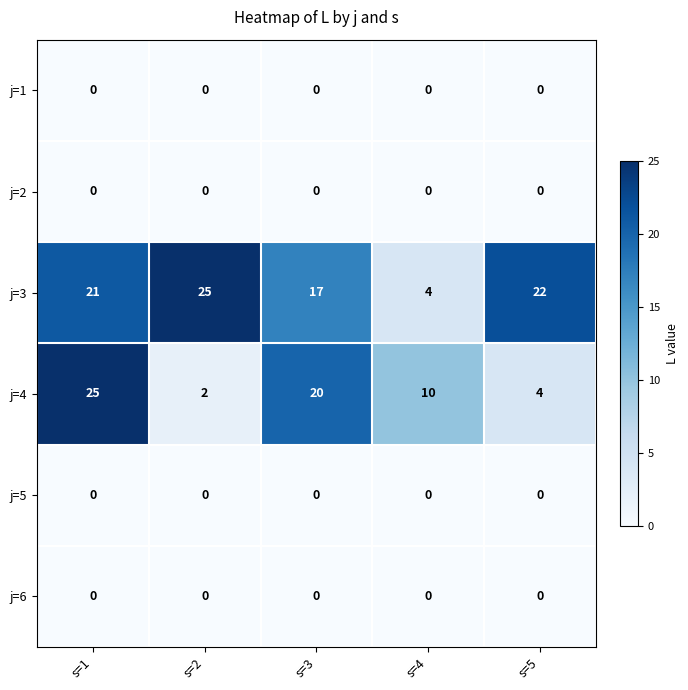

The j=3 series shows 11 at s=1. True or false?

False